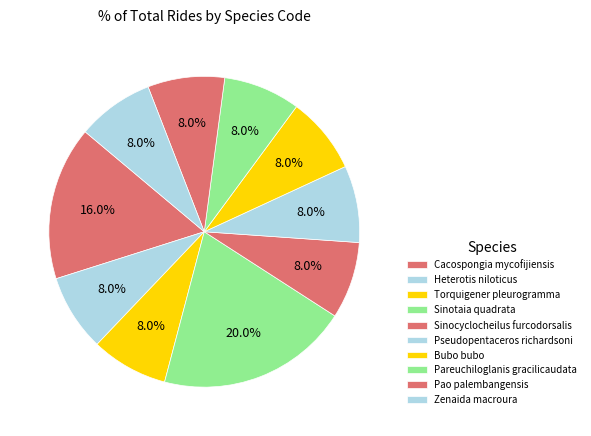

Is the sum of Bubo bubo and Torquigener pleurogramma greater than half?

No